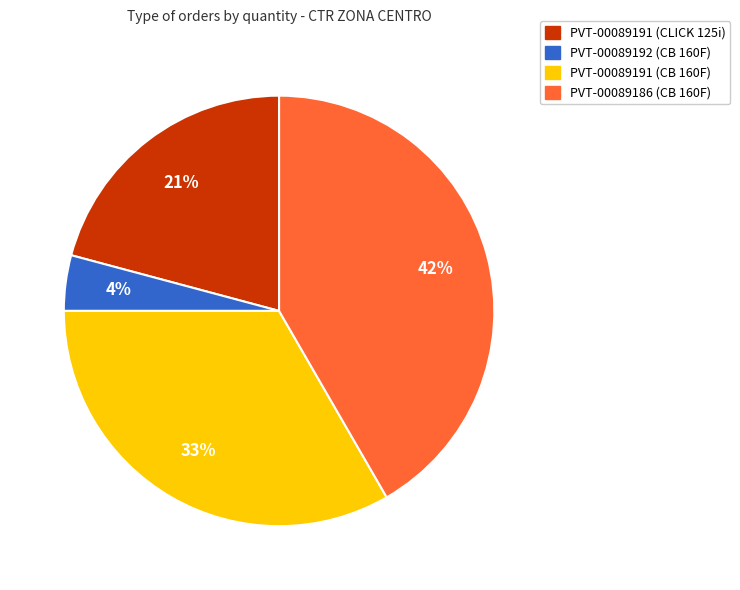

Count the number of slices in the pie.

4